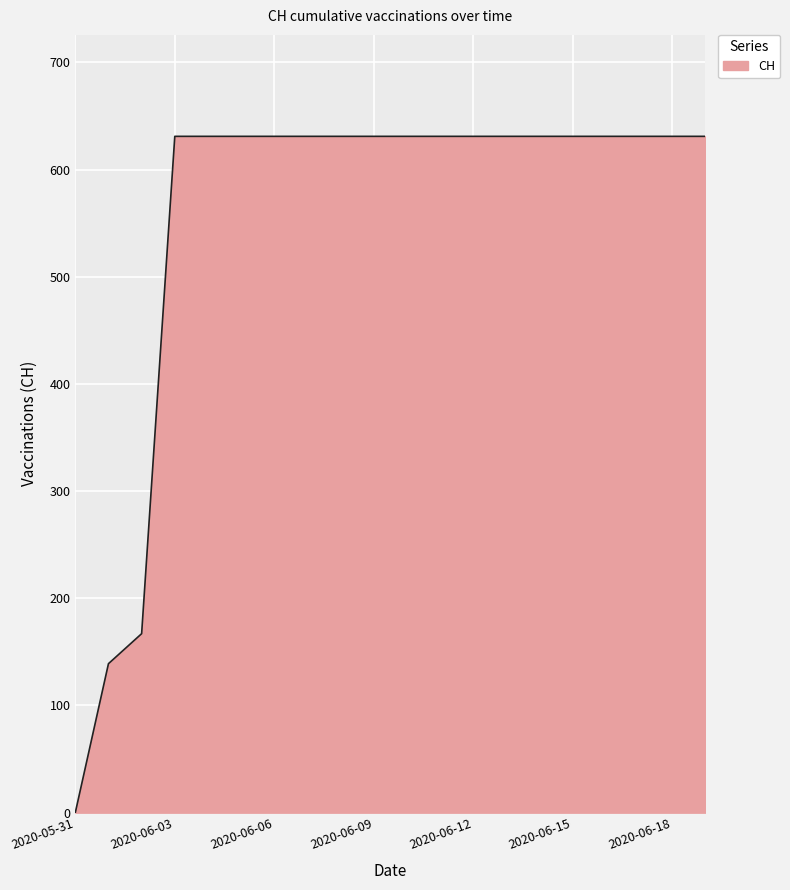

What is the greatest value displayed?

631